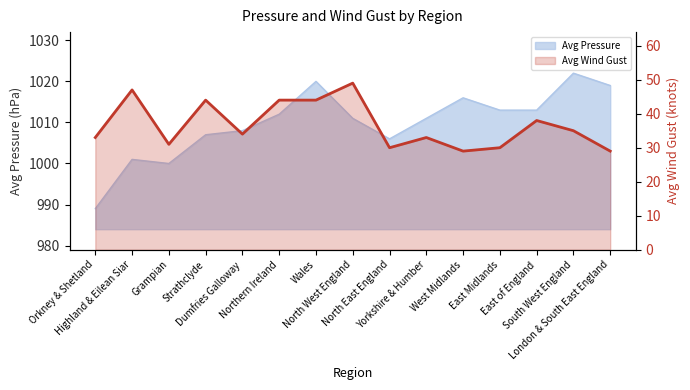

True or false: the data shows 44 at Wales.

True